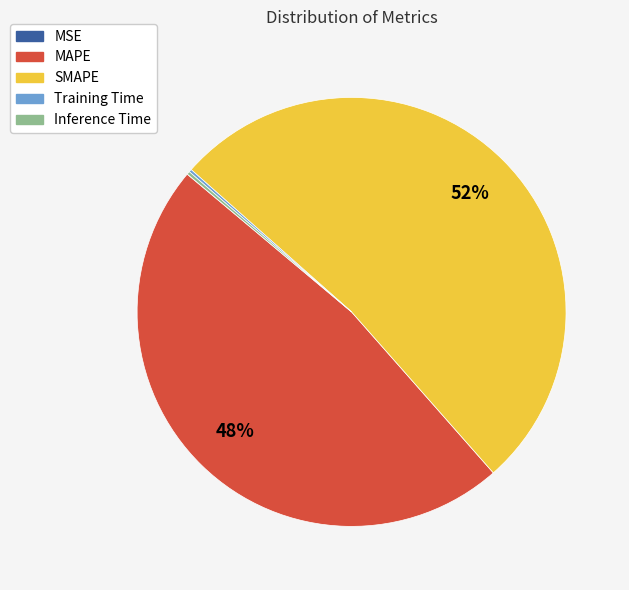

True or false: SMAPE accounts for 52% of the total.

True